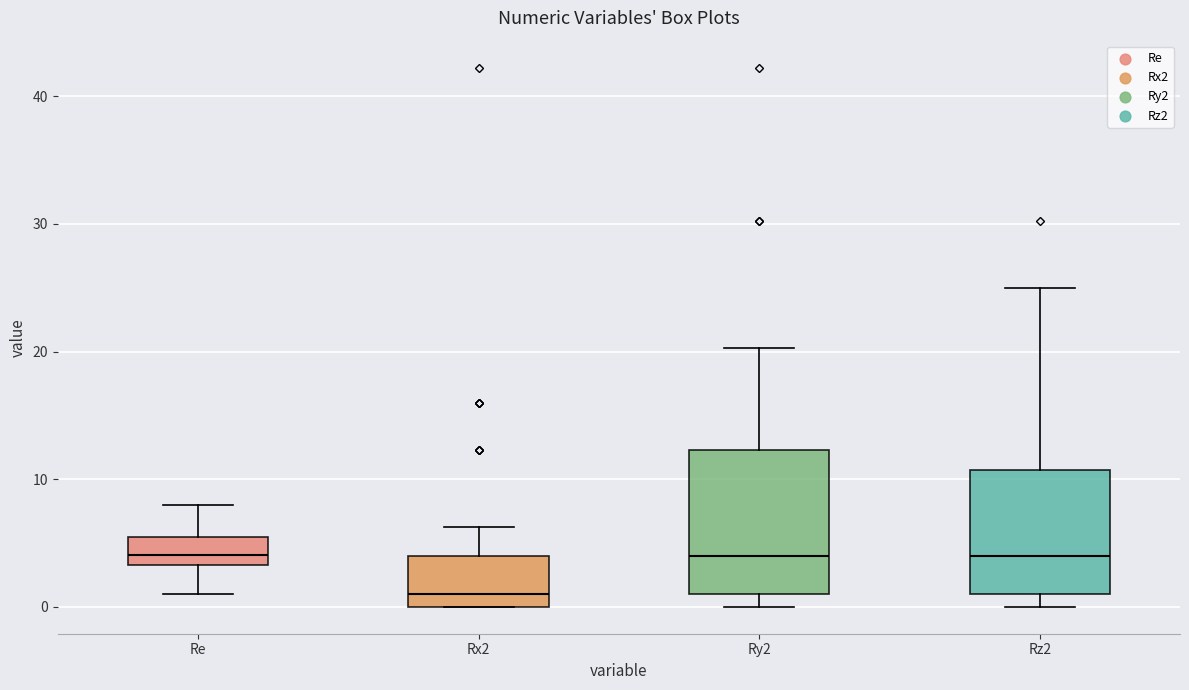

Reading left to right, transcribe this box plot: for each box, give where its median line is, the range the box spans, and where its two whiskers end, as read against the y-axis. The values are not printed on the chart, so give them approximately, as read against the axis.

Re: median 4, box 3 to 5, whiskers 1 to 8
Rx2: median 1, box 0 to 4, whiskers 0 to 6
Ry2: median 4, box 1 to 12, whiskers 0 to 20
Rz2: median 4, box 1 to 11, whiskers 0 to 25